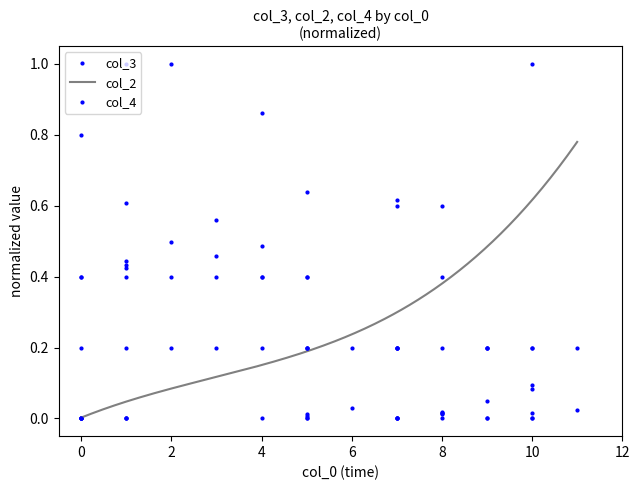

At which category does the chart reach its peak across all series?

2